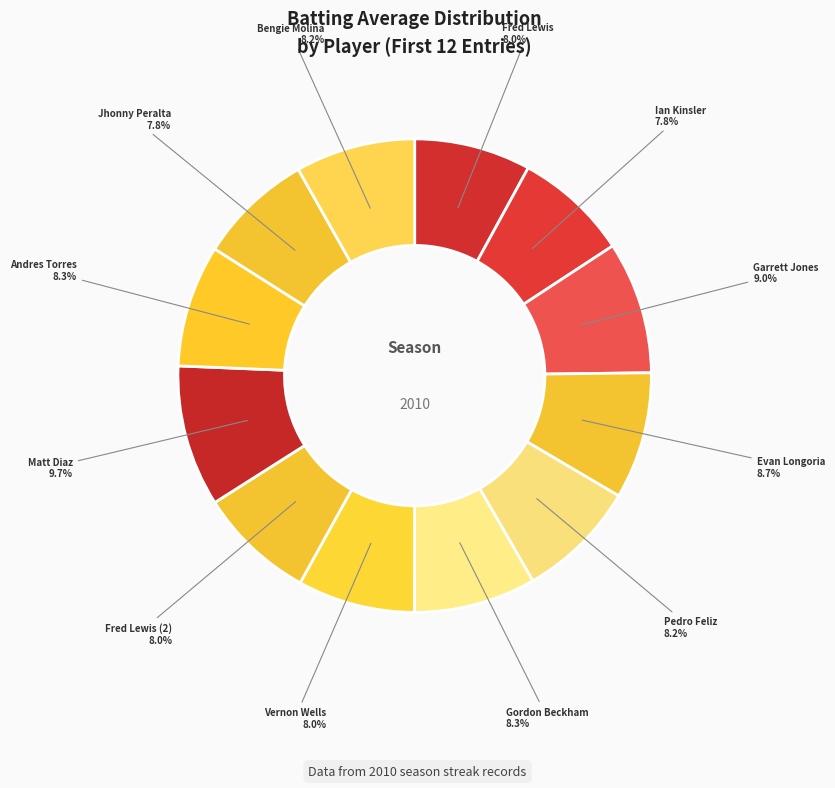

Is there a majority slice in this chart?

No